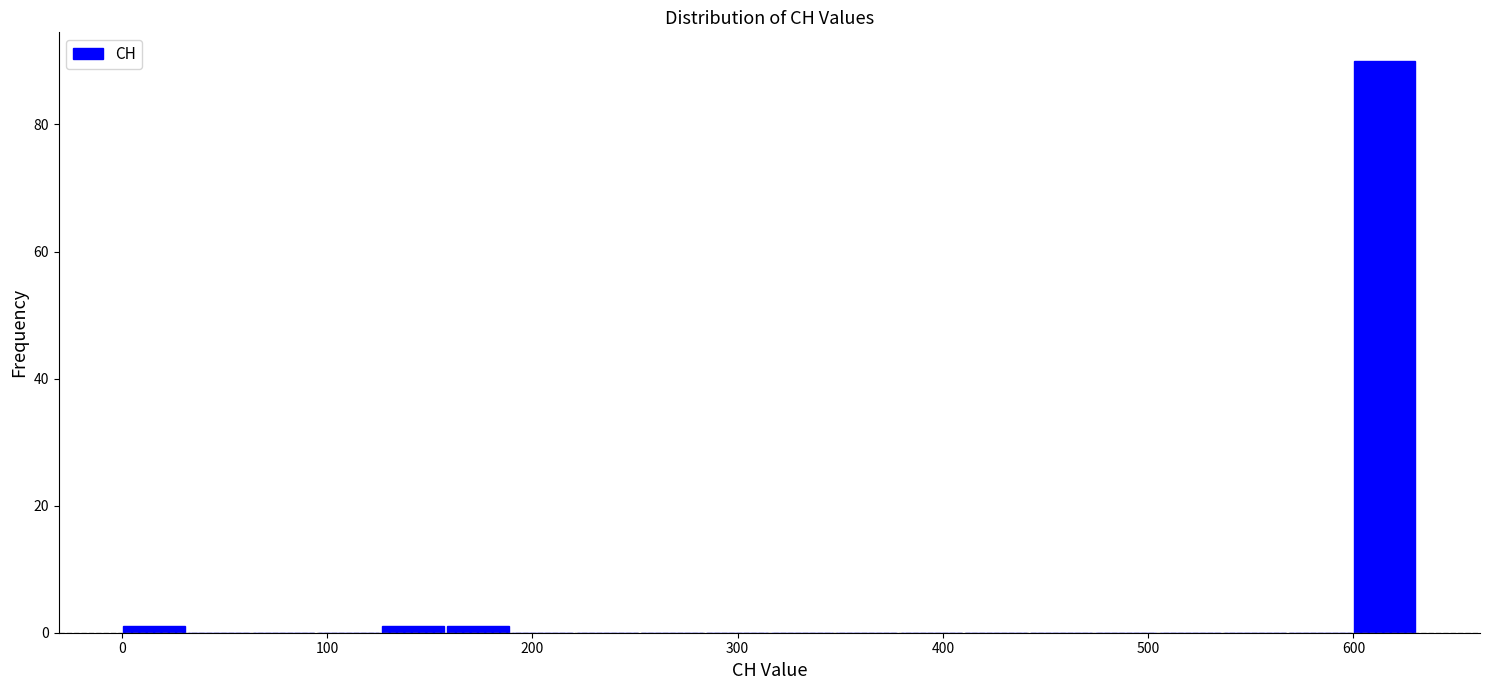

Read against the x-axis, roughly where is the centre of the tallest bar?

620